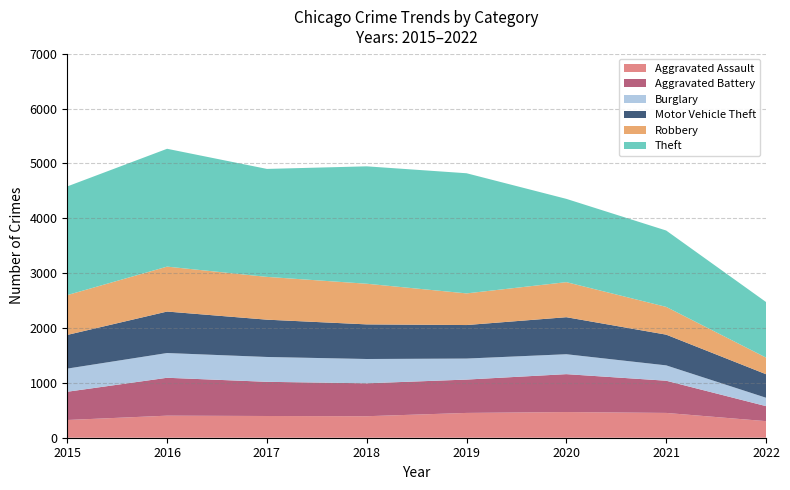

Reading left to right, what are all the values shown in this chart?

Aggravated Assault: 323	402	396	392	452	468	452	302
Aggravated Battery: 515	691	623	600	608	691	587	274
Burglary: 422	451	453	443	383	363	280	153
Motor Vehicle Theft: 614	756	680	631	611	675	560	429
Robbery: 726	819	780	741	577	639	506	303
Theft: 1981	2148	1968	2140	2190	1518	1392	1013